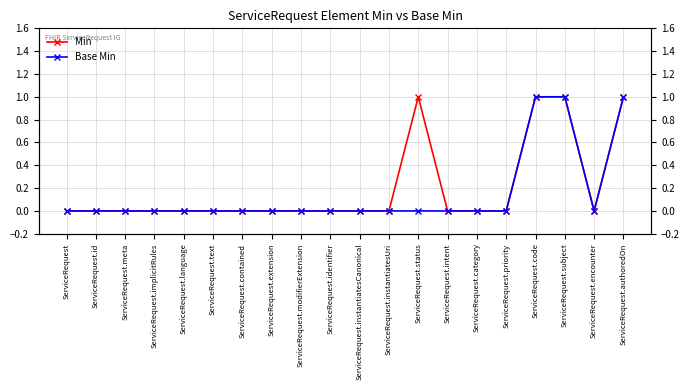

What is the label of the 11th point from the right?

ServiceRequest.identifier